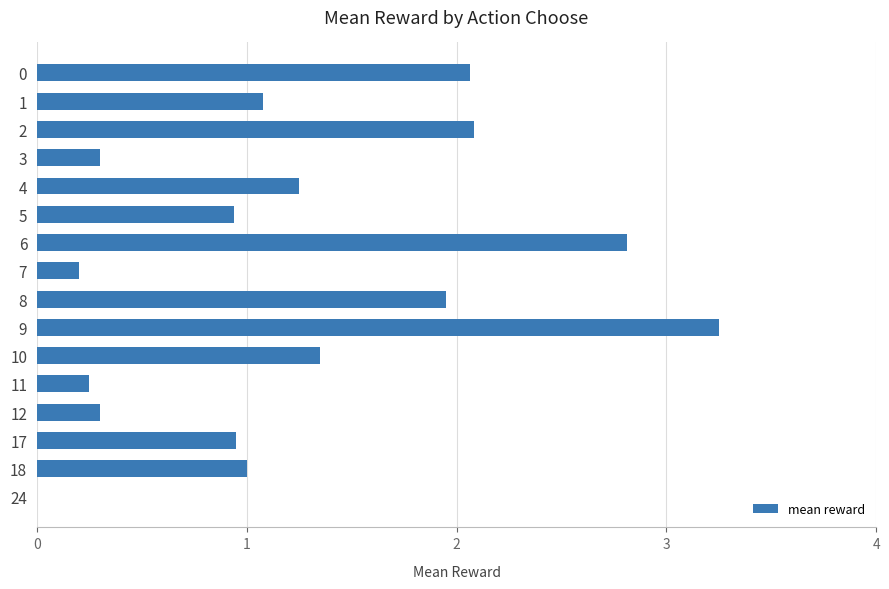

What is the sum of all values?

19.8